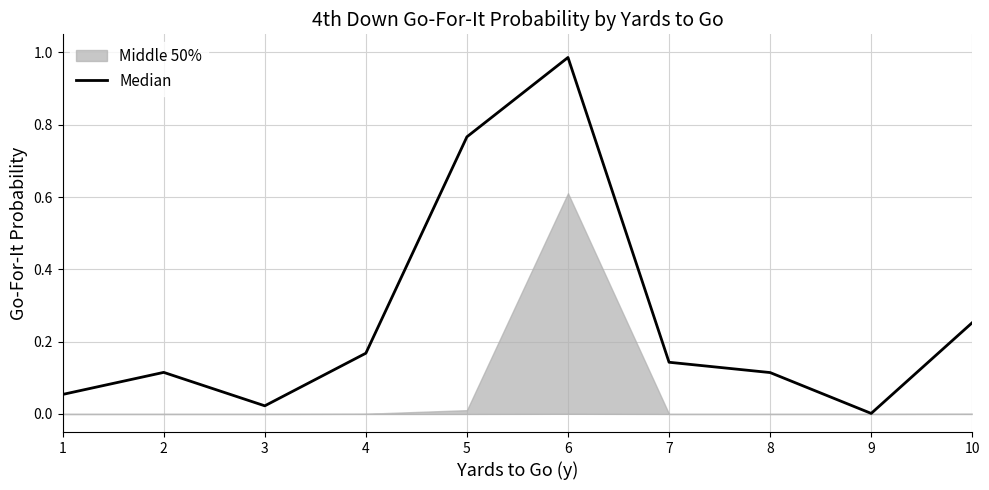

True or false: the data shows 0.6 at 6.

False